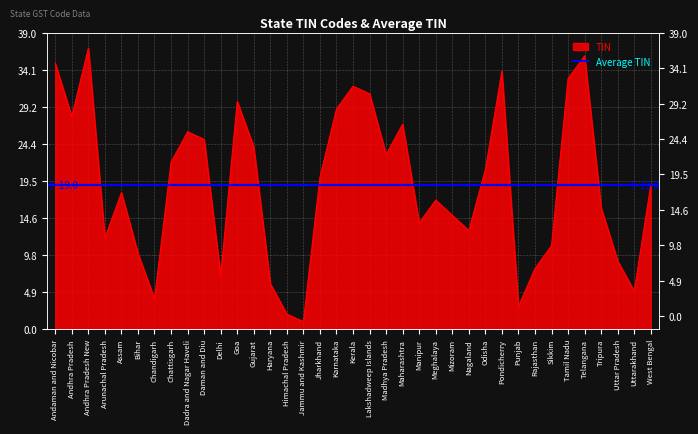

List the labels in order of value, largest first.

Andhra Pradesh New, Telangana, Andaman and Nicobar, Pondicherry, Tamil Nadu, Kerala, Lakshadweep Islands, Goa, Karnataka, Andhra Pradesh, Maharashtra, Dadra and Nagar Haveli, Daman and Diu, Gujarat, Madhya Pradesh, Chattisgarh, Odisha, Jharkhand, West Bengal, Assam, Meghalaya, Tripura, Mizoram, Manipur, Nagaland, Arunachal Pradesh, Sikkim, Bihar, Uttar Pradesh, Rajasthan, Delhi, Haryana, Uttarakhand, Chandigarh, Punjab, Himachal Pradesh, Jammu and Kashmir